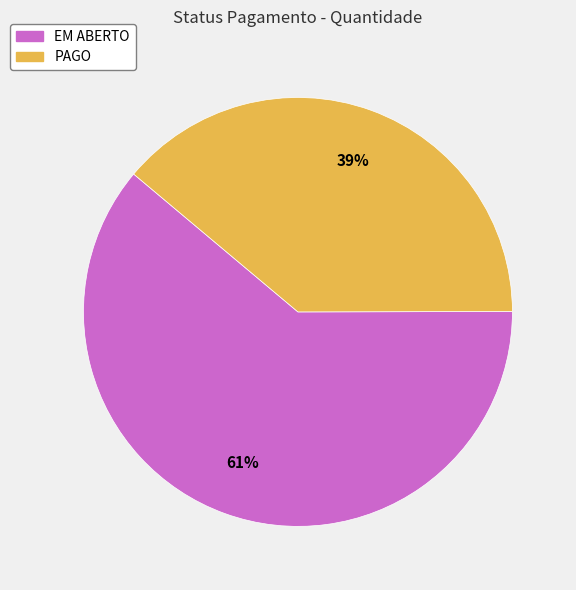

To the nearest percent, what portion does PAGO represent?

39%